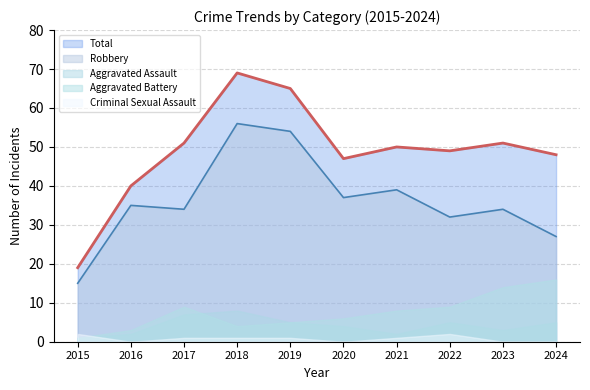

What is the approximate value of Robbery at 2022, to the nearest 10?

30